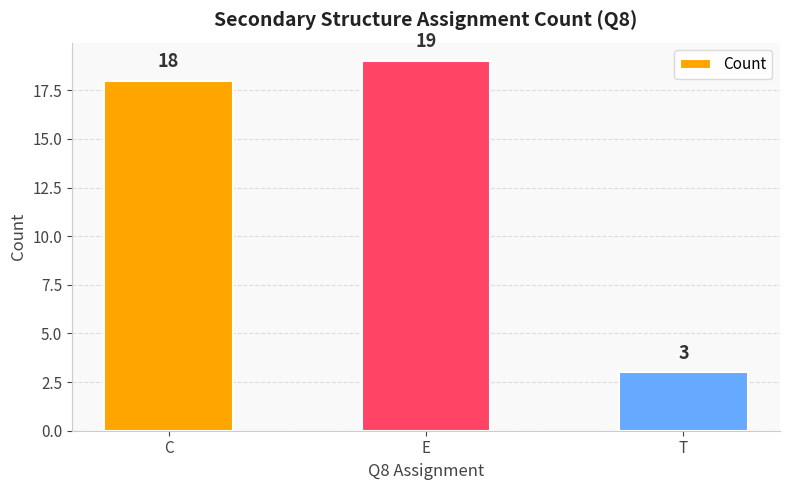

Reading left to right, list all the values displayed in this chart.

C=18	E=19	T=3